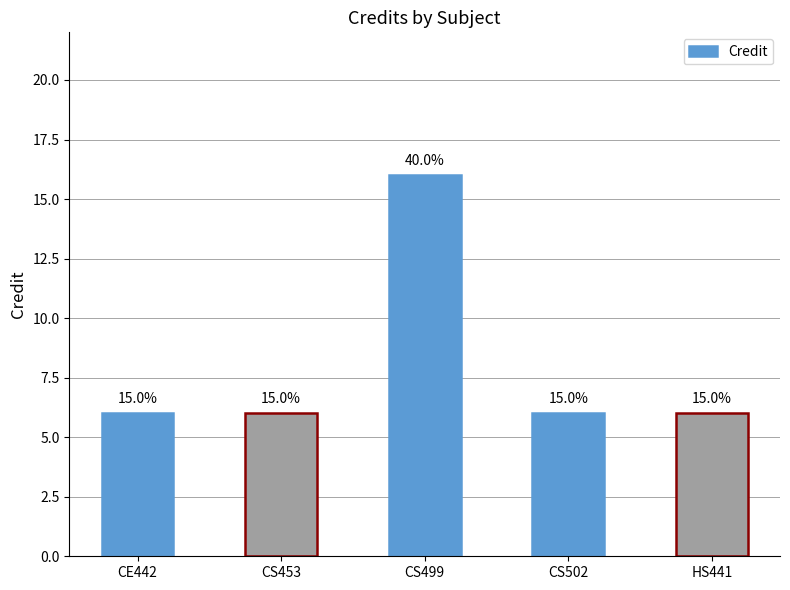

What is the label of the 5th bar from the right?

CE442